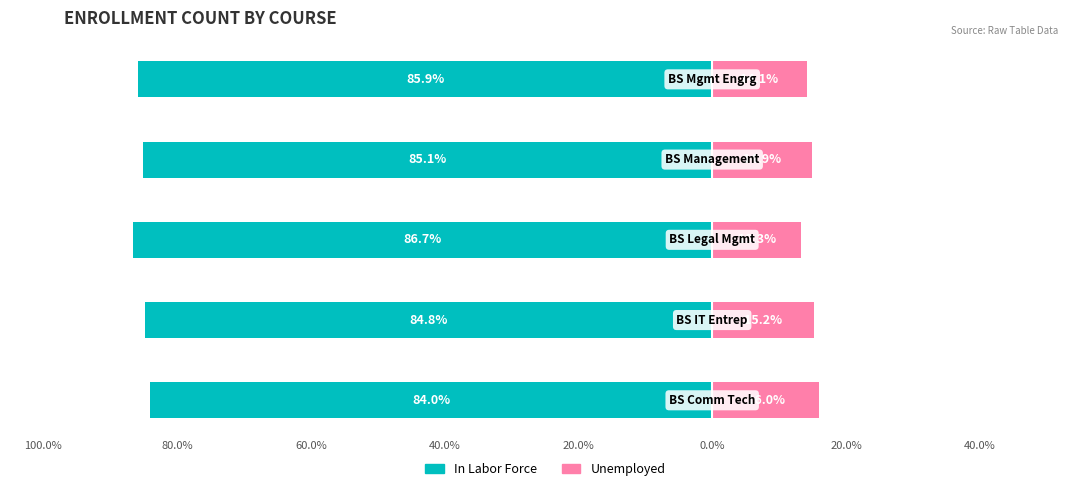

The Unemployed series shows 24.1 at 80.0%. True or false?

False